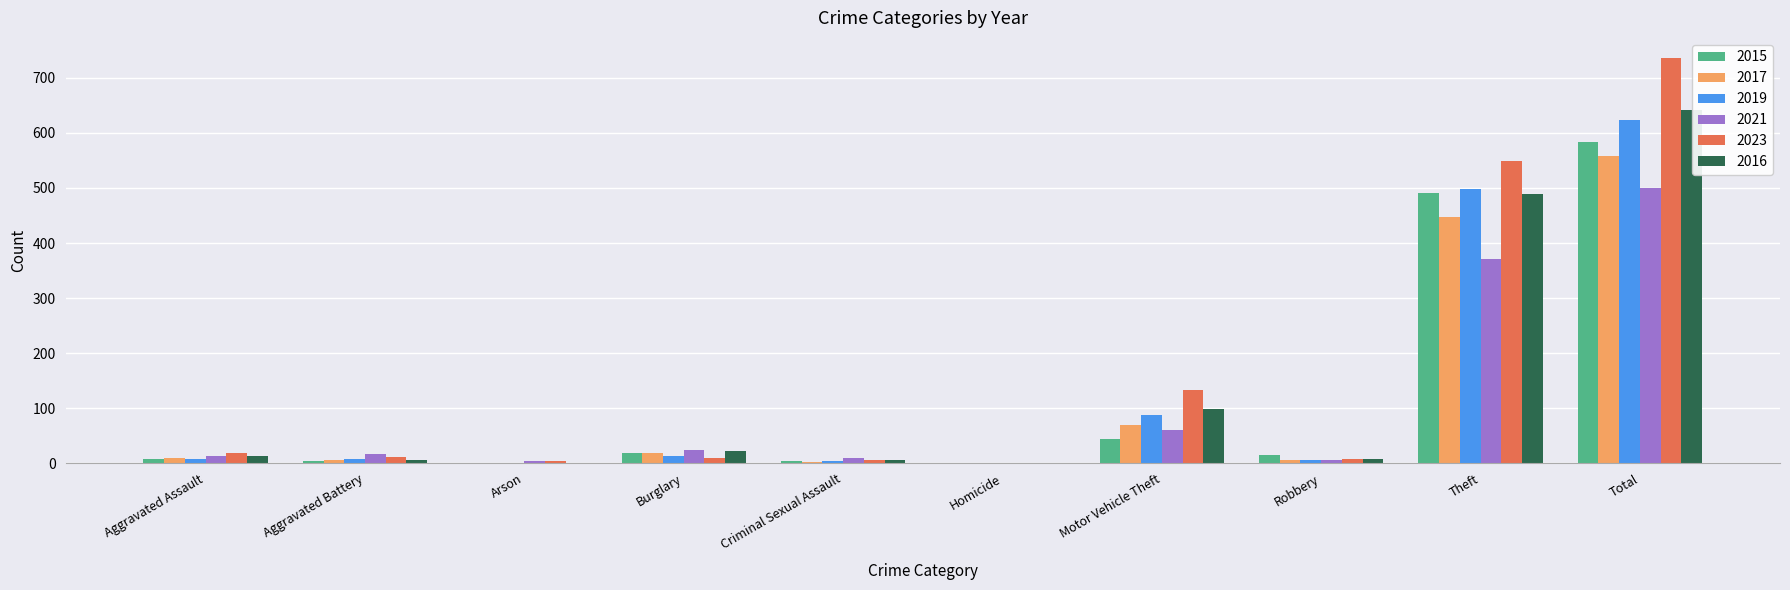

Count the number of data series in this chart.

6